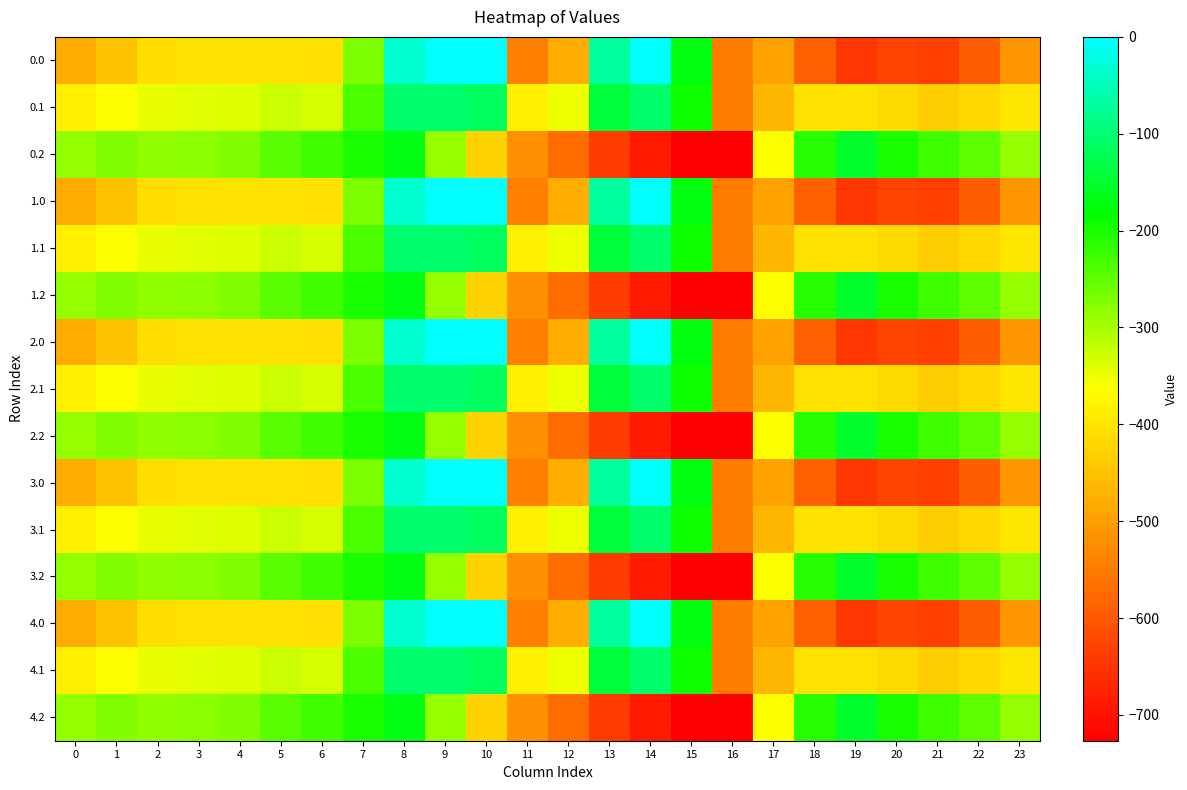

Reading left to right, what are all the values shown in this chart?

0.0: 0=-482.0	1=-449.5	2=-410.3	3=-404.4	4=-404.9	5=-403.8	6=-408.0	7=-270.7	8=-35.0	9=0.0	10=0.0	11=-544.3	12=-477.2	13=-70.2	14=-0.3	15=-172.8	16=-545.4	17=-494.8	18=-586.7	19=-649.2	20=-629.9	21=-638.4	22=-592.3	23=-511.3
0.1: 0=-384.6	1=-361.1	2=-347.9	3=-342.7	4=-339.6	5=-325.7	6=-332.2	7=-234.9	8=-102.3	9=-104.8	10=-114.0	11=-384.7	12=-350.8	13=-141.2	14=-105.5	15=-190.4	16=-547.3	17=-466.6	18=-405.4	19=-400.2	20=-414.5	21=-432.4	22=-419.9	23=-399.4
0.2: 0=-287.1	1=-272.7	2=-285.5	3=-281.0	4=-274.4	5=-245.0	6=-228.8	7=-199.0	8=-169.5	9=-288.5	10=-423.5	11=-520.6	12=-571.2	13=-640.4	14=-687.4	15=-725.8	16=-726.6	17=-362.4	18=-210.0	19=-151.0	20=-199.2	21=-226.4	22=-247.4	23=-287.5
1.0: 0=-482.0	1=-449.5	2=-410.3	3=-404.4	4=-404.9	5=-403.8	6=-408.0	7=-270.7	8=-35.0	9=0.0	10=0.0	11=-544.3	12=-477.2	13=-70.2	14=-0.3	15=-172.8	16=-545.4	17=-494.8	18=-586.7	19=-649.2	20=-629.9	21=-638.4	22=-592.3	23=-511.3
1.1: 0=-384.6	1=-361.1	2=-347.9	3=-342.7	4=-339.6	5=-325.7	6=-332.2	7=-234.9	8=-102.3	9=-104.8	10=-114.0	11=-384.7	12=-350.8	13=-141.2	14=-105.5	15=-190.4	16=-547.3	17=-466.6	18=-405.4	19=-400.2	20=-414.5	21=-432.4	22=-419.9	23=-399.4
1.2: 0=-287.1	1=-272.7	2=-285.5	3=-281.0	4=-274.4	5=-245.0	6=-228.8	7=-199.0	8=-169.5	9=-288.5	10=-423.5	11=-520.6	12=-571.2	13=-640.4	14=-687.4	15=-725.8	16=-726.6	17=-362.4	18=-210.0	19=-151.0	20=-199.2	21=-226.4	22=-247.4	23=-287.5
2.0: 0=-482.0	1=-449.5	2=-410.3	3=-404.4	4=-404.9	5=-403.8	6=-408.0	7=-270.7	8=-35.0	9=0.0	10=0.0	11=-544.3	12=-477.2	13=-70.2	14=-0.3	15=-172.8	16=-545.4	17=-494.8	18=-586.7	19=-649.2	20=-629.9	21=-638.4	22=-592.3	23=-511.3
2.1: 0=-384.6	1=-361.1	2=-347.9	3=-342.7	4=-339.6	5=-325.7	6=-332.2	7=-234.9	8=-102.3	9=-104.8	10=-114.0	11=-384.7	12=-350.8	13=-141.2	14=-105.5	15=-190.4	16=-547.3	17=-466.6	18=-405.4	19=-400.2	20=-414.5	21=-432.4	22=-419.9	23=-399.4
2.2: 0=-287.1	1=-272.7	2=-285.5	3=-281.0	4=-274.4	5=-245.0	6=-228.8	7=-199.0	8=-169.5	9=-288.5	10=-423.5	11=-520.6	12=-571.2	13=-640.4	14=-687.4	15=-725.8	16=-726.6	17=-362.4	18=-210.0	19=-151.0	20=-199.2	21=-226.4	22=-247.4	23=-287.5
3.0: 0=-482.0	1=-449.5	2=-410.3	3=-404.4	4=-404.9	5=-403.8	6=-408.0	7=-270.7	8=-35.0	9=0.0	10=0.0	11=-544.3	12=-477.2	13=-70.2	14=-0.3	15=-172.8	16=-545.4	17=-494.8	18=-586.7	19=-649.2	20=-629.9	21=-638.4	22=-592.3	23=-511.3
3.1: 0=-384.6	1=-361.1	2=-347.9	3=-342.7	4=-339.6	5=-325.7	6=-332.2	7=-234.9	8=-102.3	9=-104.8	10=-114.0	11=-384.7	12=-350.8	13=-141.2	14=-105.5	15=-190.4	16=-547.3	17=-466.6	18=-405.4	19=-400.2	20=-414.5	21=-432.4	22=-419.9	23=-399.4
3.2: 0=-287.1	1=-272.7	2=-285.5	3=-281.0	4=-274.4	5=-245.0	6=-228.8	7=-199.0	8=-169.5	9=-288.5	10=-423.5	11=-520.6	12=-571.2	13=-640.4	14=-687.4	15=-725.8	16=-726.6	17=-362.4	18=-210.0	19=-151.0	20=-199.2	21=-226.4	22=-247.4	23=-287.5
4.0: 0=-482.0	1=-449.5	2=-410.3	3=-404.4	4=-404.9	5=-403.8	6=-408.0	7=-270.7	8=-35.0	9=0.0	10=0.0	11=-544.3	12=-477.2	13=-70.2	14=-0.3	15=-172.8	16=-545.4	17=-494.8	18=-586.7	19=-649.2	20=-629.9	21=-638.4	22=-592.3	23=-511.3
4.1: 0=-384.6	1=-361.1	2=-347.9	3=-342.7	4=-339.6	5=-325.7	6=-332.2	7=-234.9	8=-102.3	9=-104.8	10=-114.0	11=-384.7	12=-350.8	13=-141.2	14=-105.5	15=-190.4	16=-547.3	17=-466.6	18=-405.4	19=-400.2	20=-414.5	21=-432.4	22=-419.9	23=-399.4
4.2: 0=-287.1	1=-272.7	2=-285.5	3=-281.0	4=-274.4	5=-245.0	6=-228.8	7=-199.0	8=-169.5	9=-288.5	10=-423.5	11=-520.6	12=-571.2	13=-640.4	14=-687.4	15=-725.8	16=-726.6	17=-362.4	18=-210.0	19=-151.0	20=-199.2	21=-226.4	22=-247.4	23=-287.5